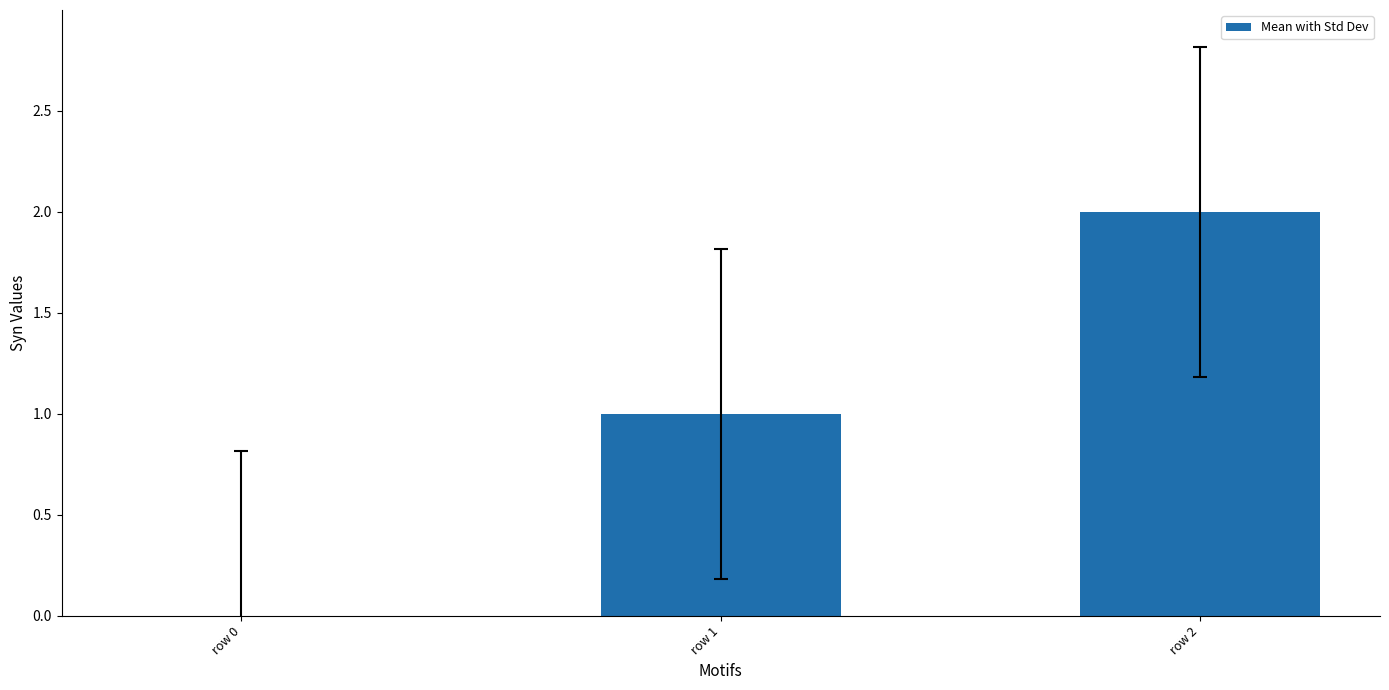

Are the bars grouped side by side (vs. stacked)?

No